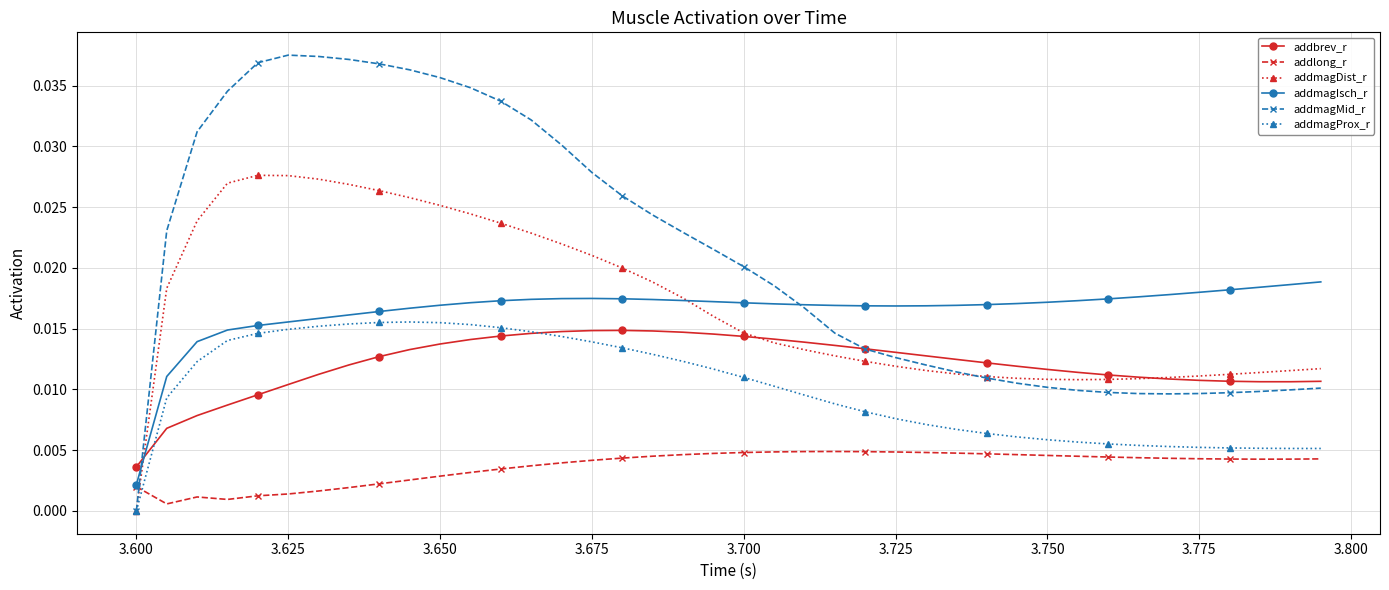

Which series has the largest total across all categories?

addmagMid_r